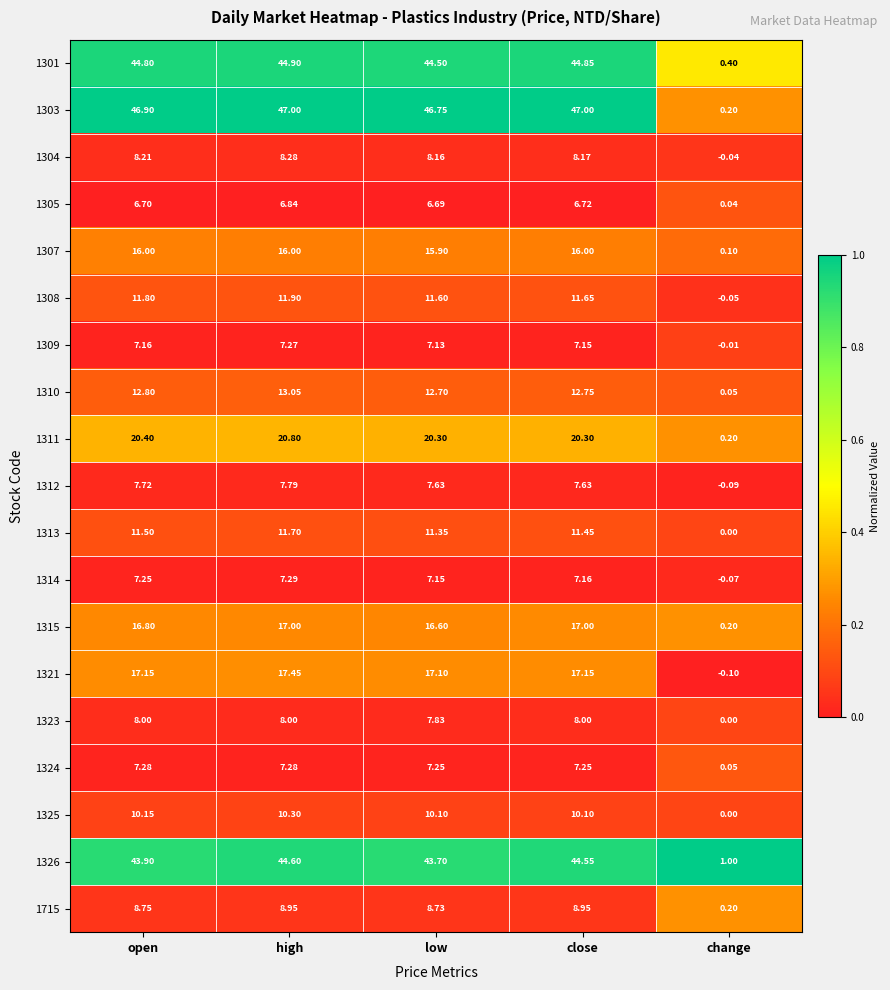

What is the maximum value shown in the chart?

47.0